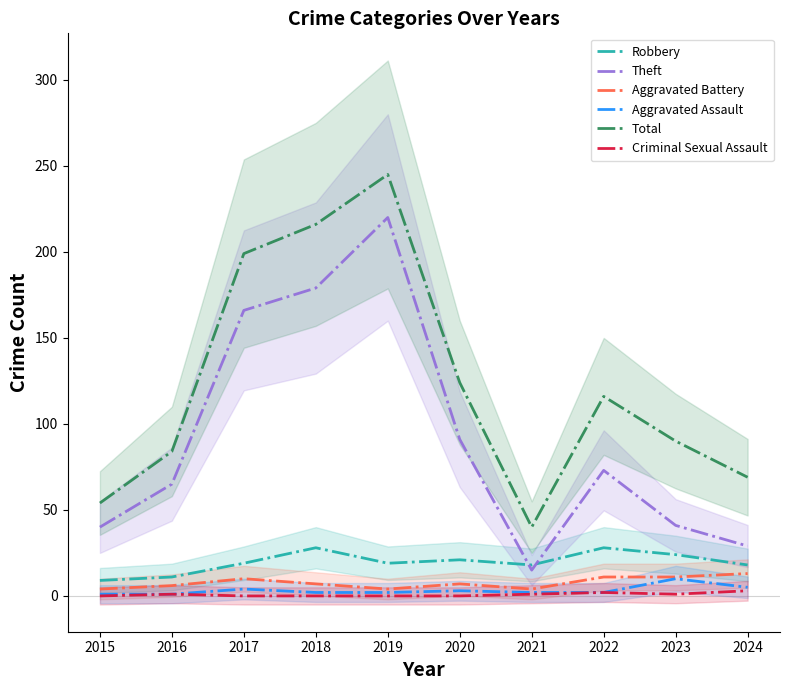

At how many categories does at least one series exceed 46?

9